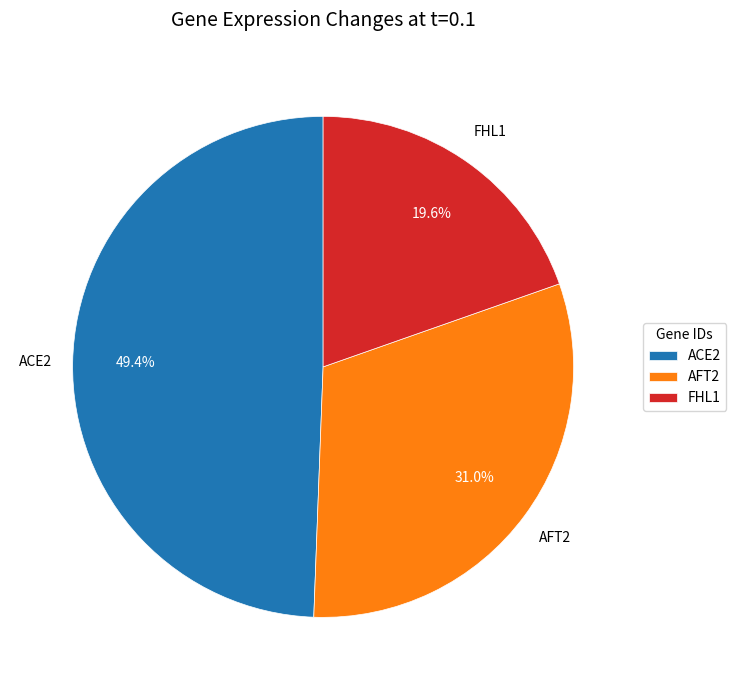

How many slices are in this pie chart?

3